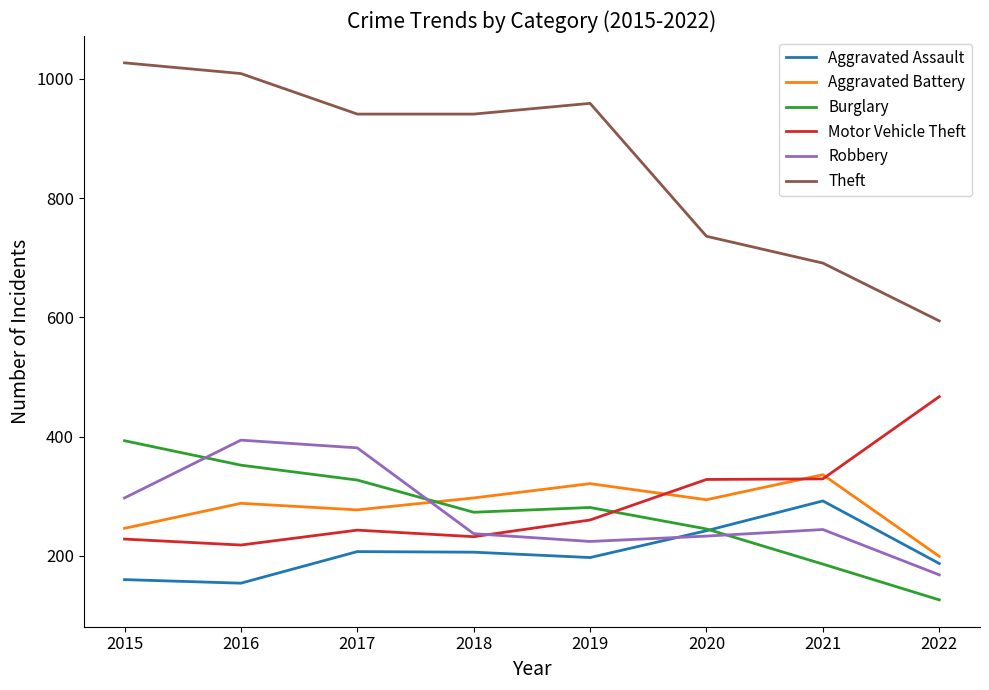

True or false: Robbery and Theft intersect in this chart.

False